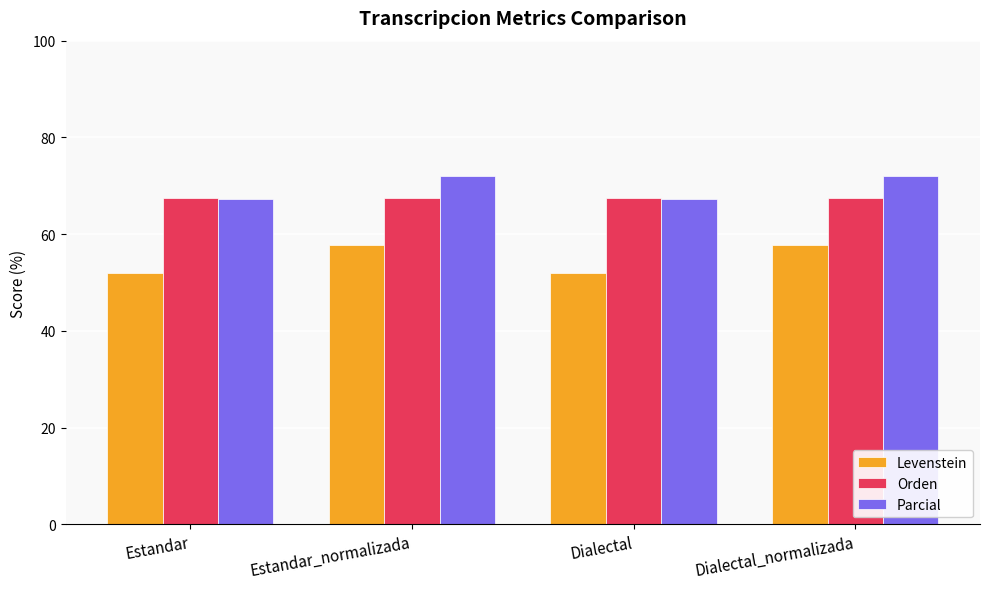

What is the minimum value for Parcial?

67.2